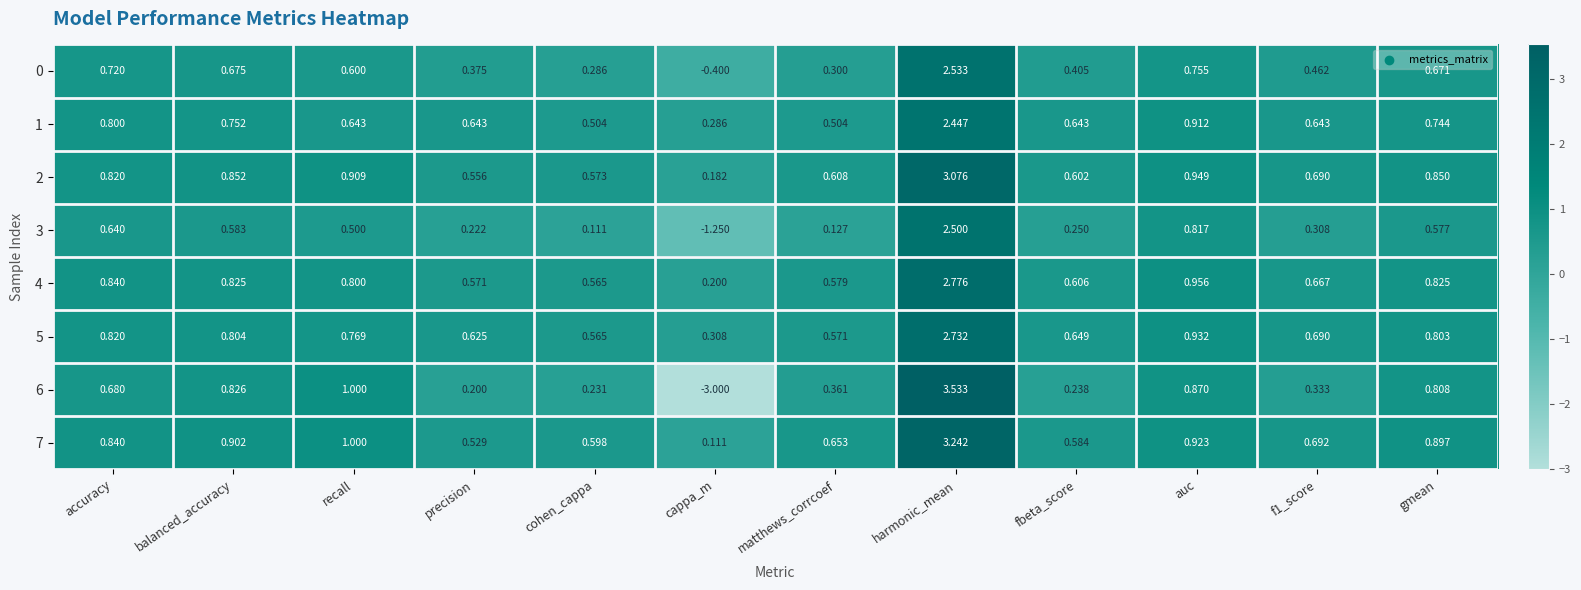

Where is 4 nearest to the value 1?

auc